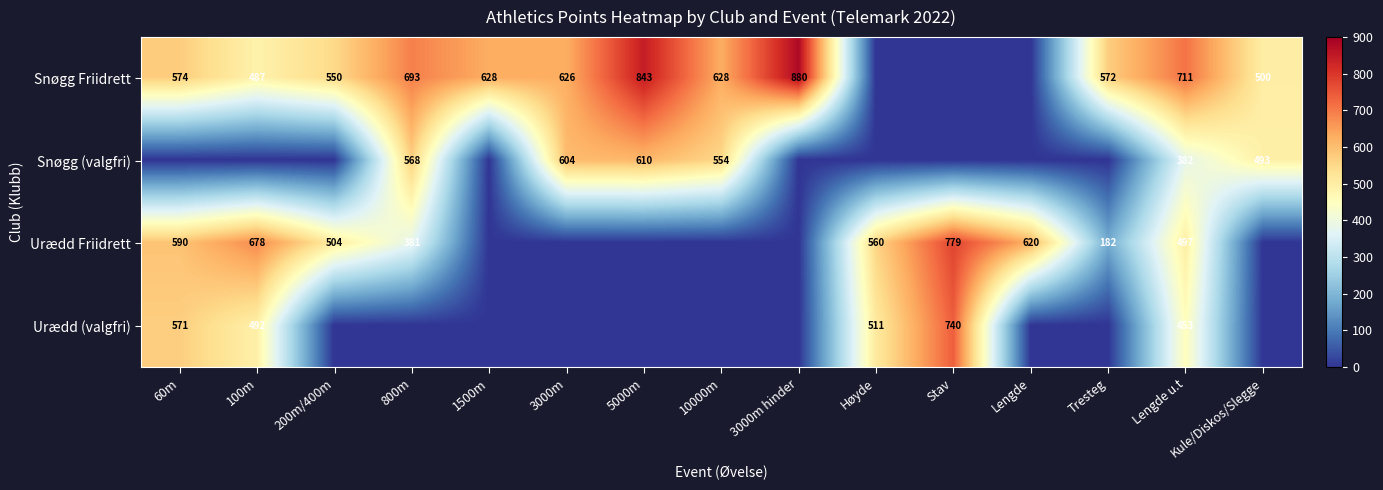

Is it true that Urædd Friidrett equals 264 at Tresteg?

False